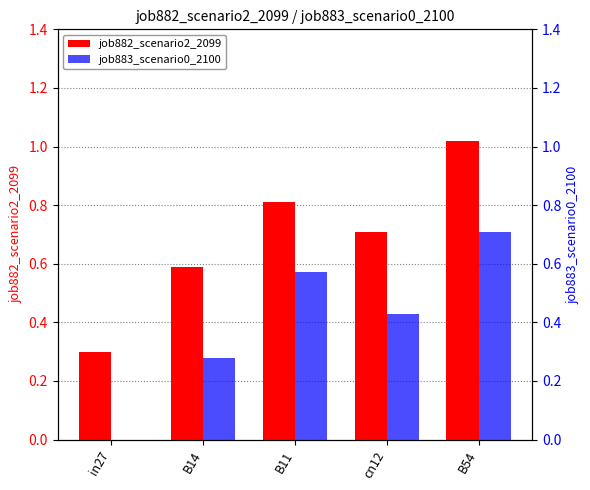

Reading left to right, transcribe all the data shown in this chart.

job882_scenario2_2099: in27=0.3	B14=0.6	B11=0.8	cn12=0.7	B54=1.0
job883_scenario0_2100: in27=0.0	B14=0.3	B11=0.6	cn12=0.4	B54=0.7